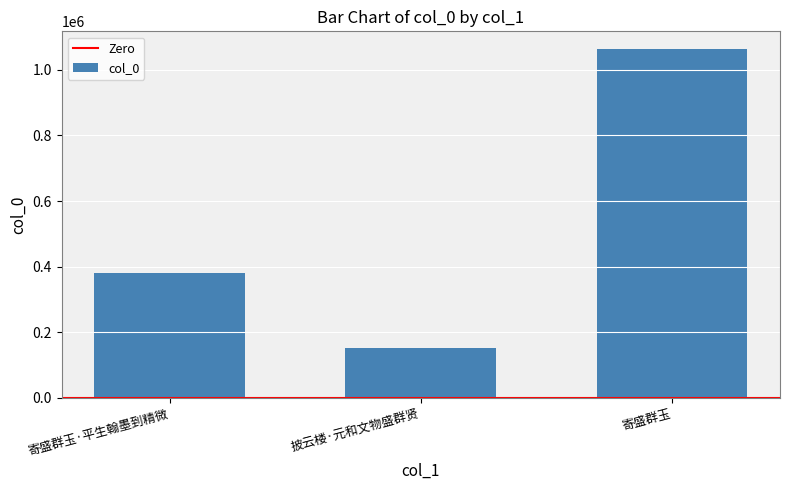

What is the minimum value shown in the chart?

151865